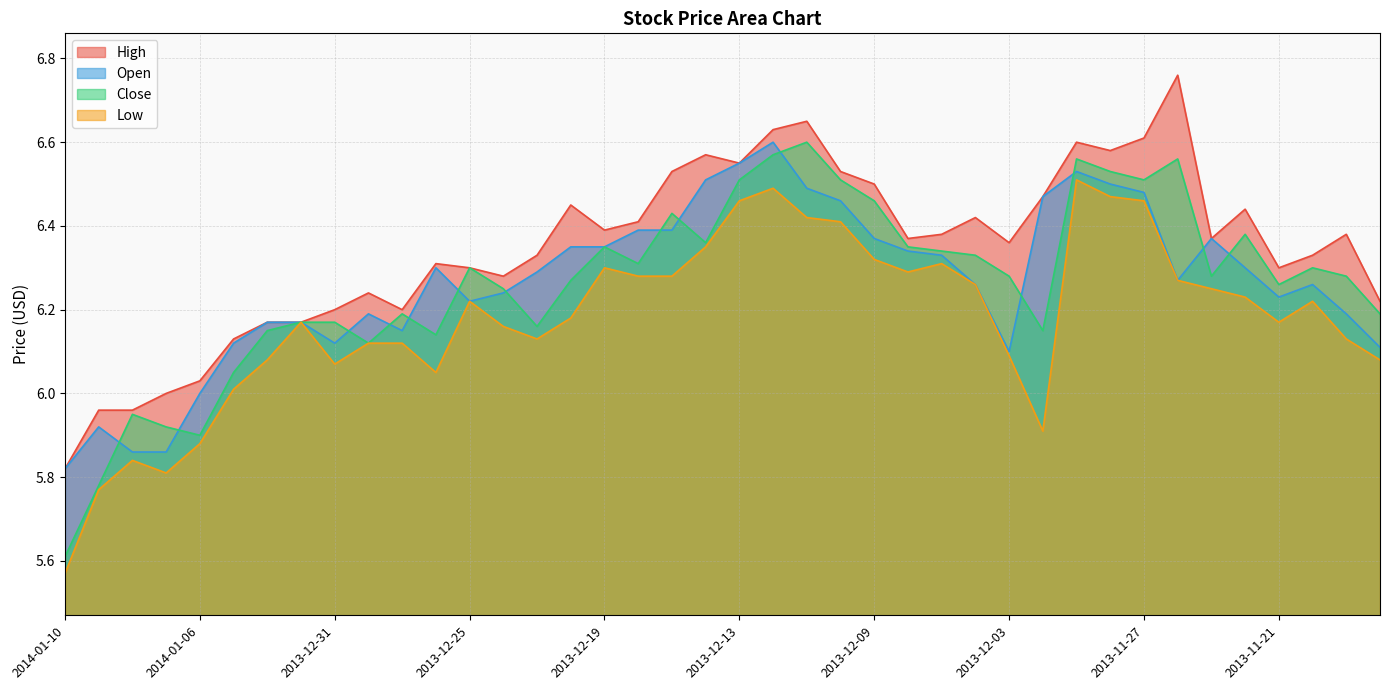

The value of Open at 2013-11-29 is 2.8. True or false?

False